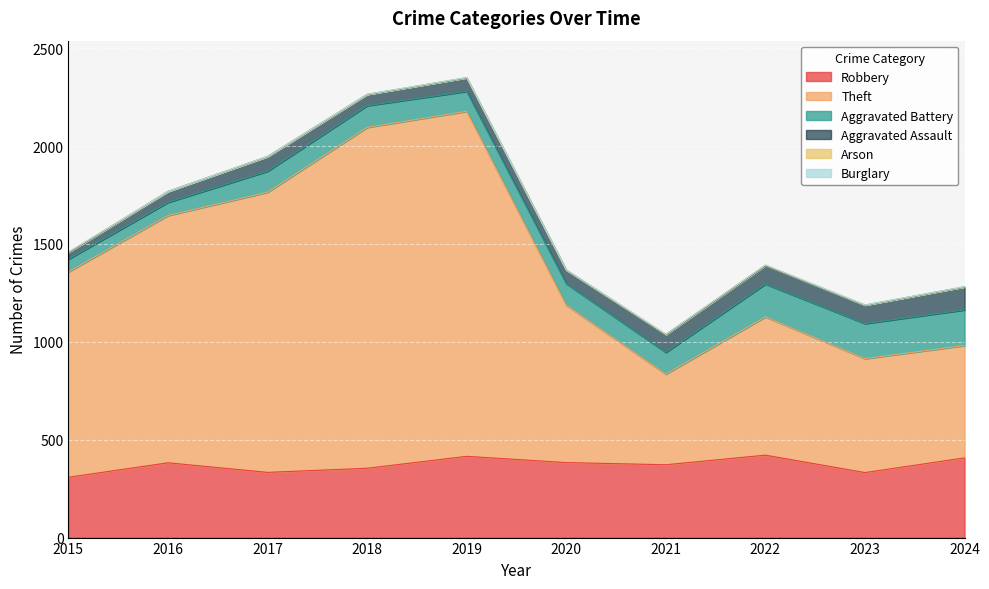

Which series has the largest total across all categories?

Theft